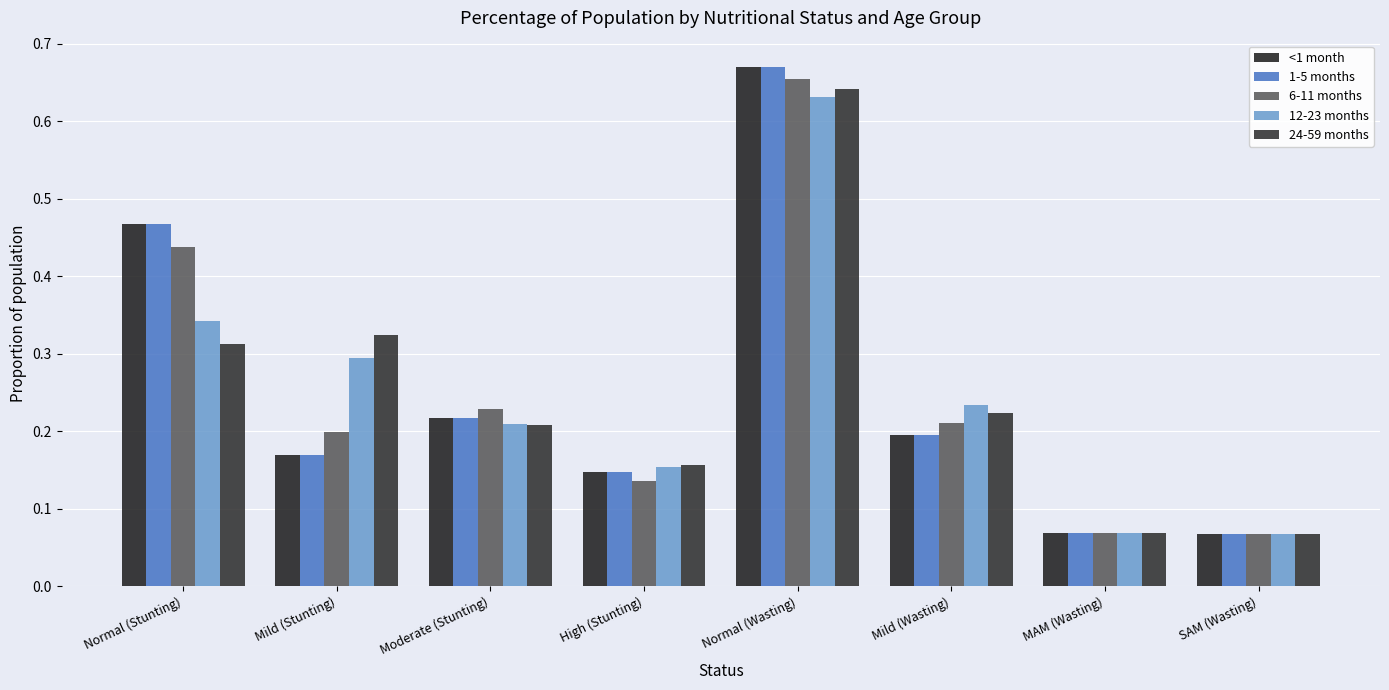

Count the number of categories in the chart.

8